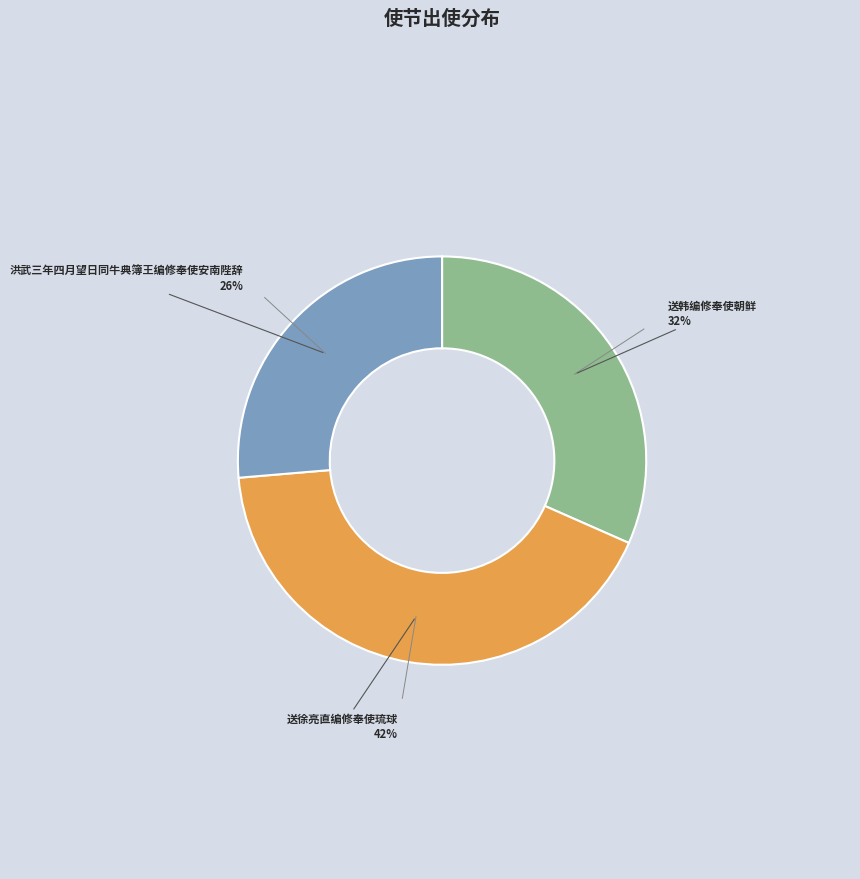

Is there any slice that represents more than half of the pie?

No